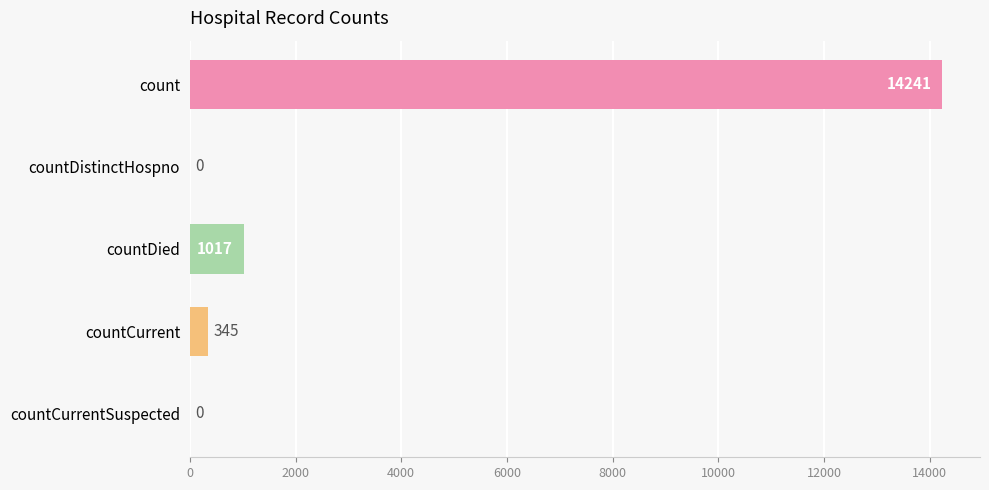

How many categories are shown in the chart?

5